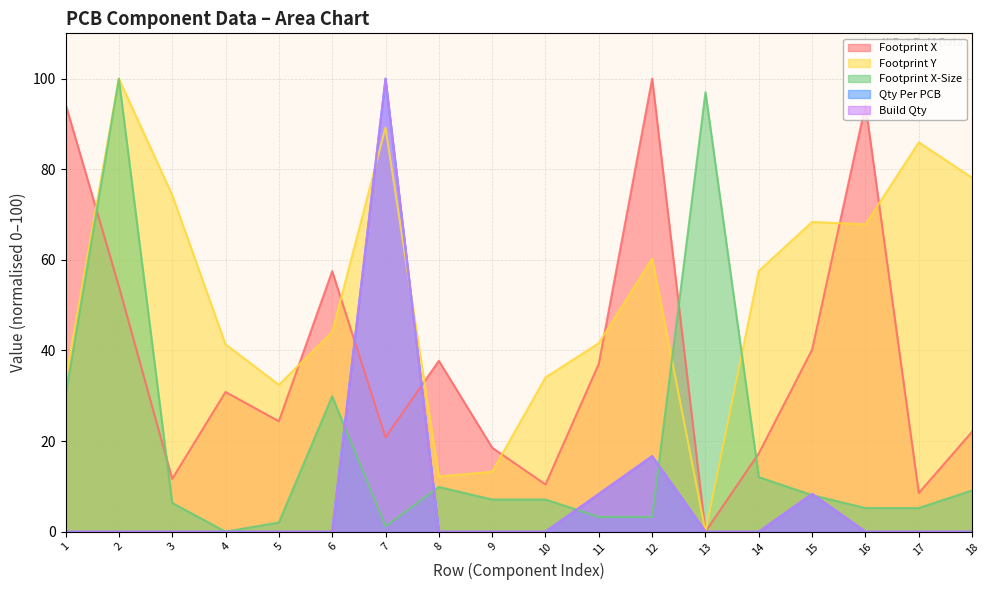

At which label is Footprint Y closest to 50?

6